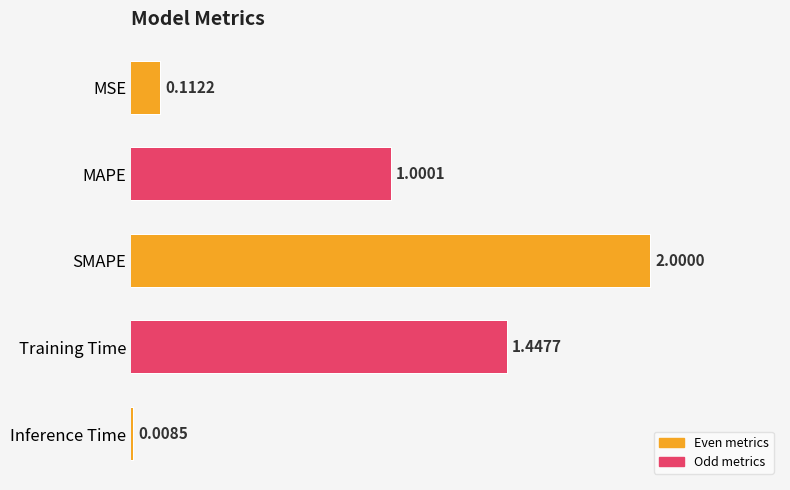

Which has a higher value, MAPE or SMAPE?

SMAPE